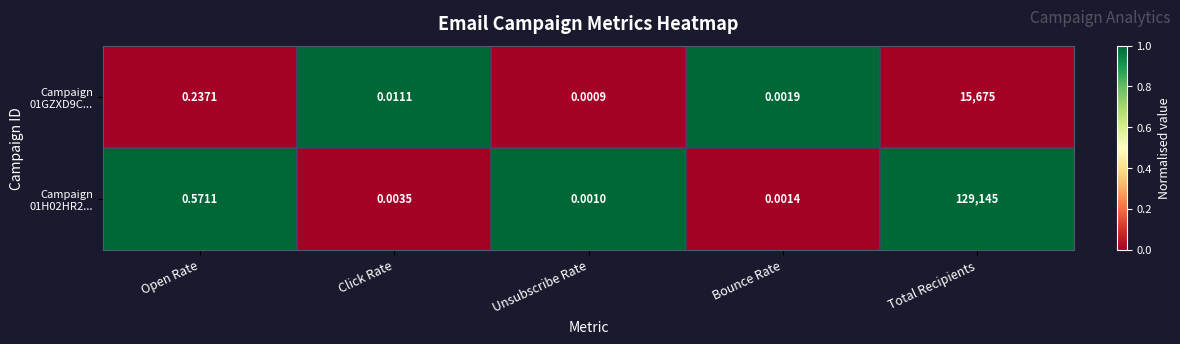

Which label corresponds to the largest value in the chart?

Total Recipients